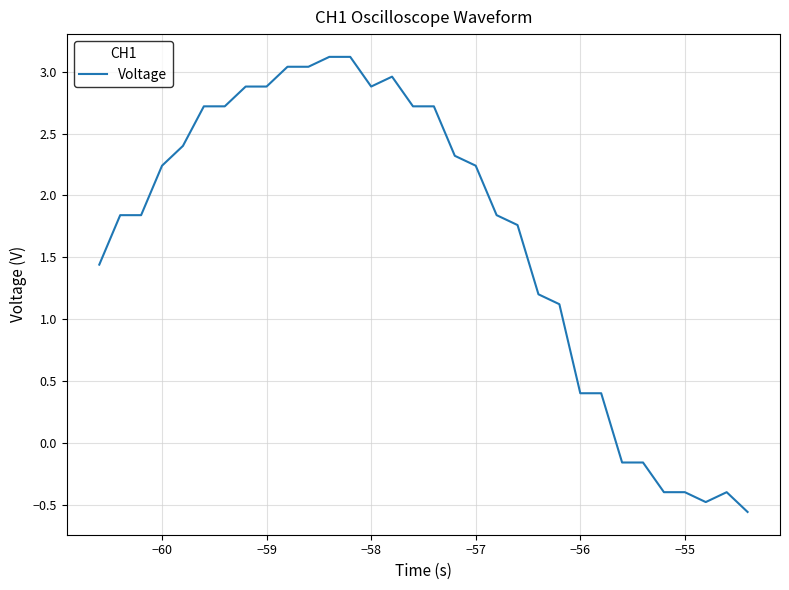

Is this an area chart (filled region under the line)?

No